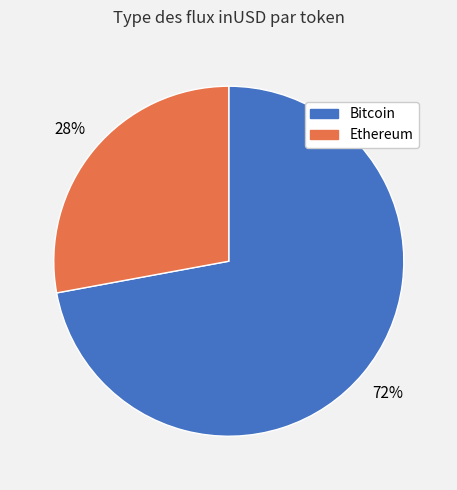

To the nearest percent, what is the difference between the largest and smallest slice percentages?

44%